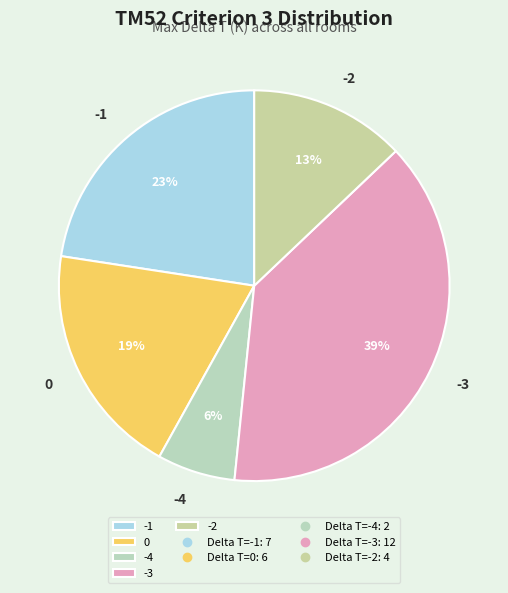

Which slice is the smallest?

-4